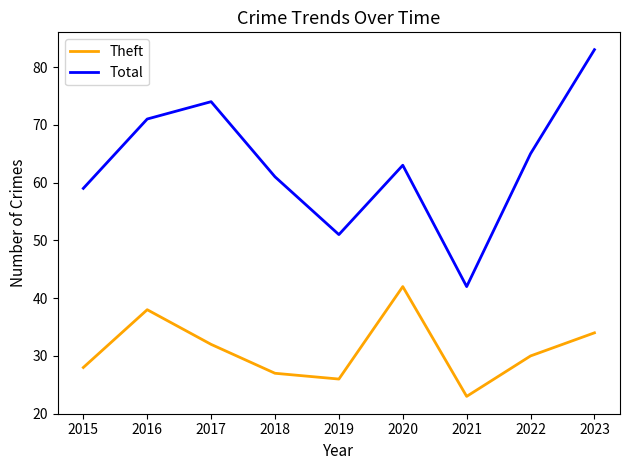

List the series in order of their overall mean, lowest first.

Theft, Total